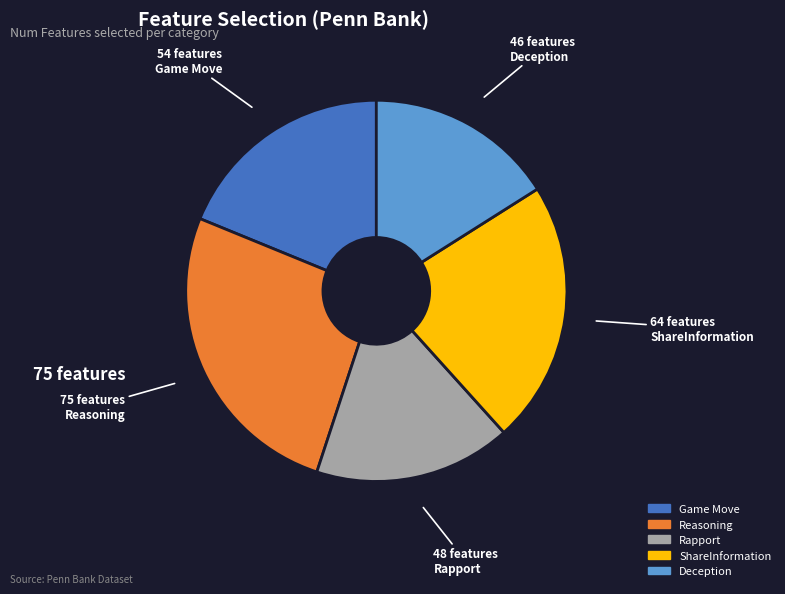

Do ShareInformation and Rapport together represent more than half of the pie?

No